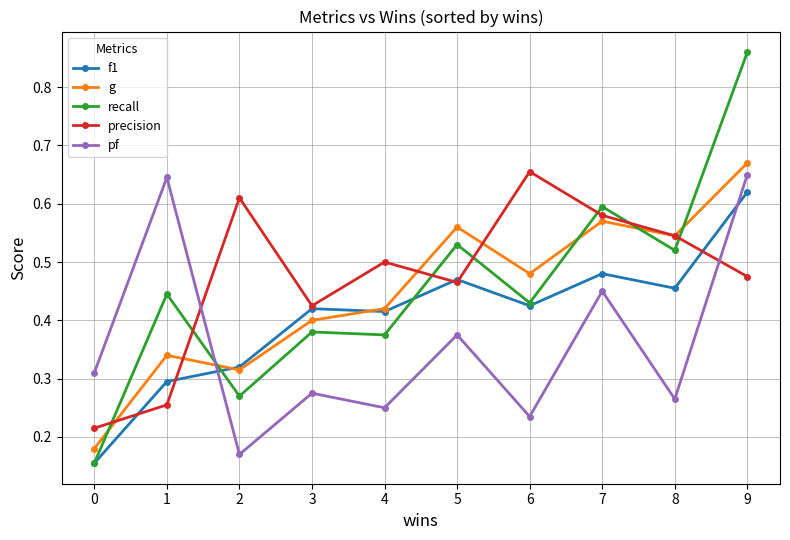

What is the sum of all precision values?

4.7